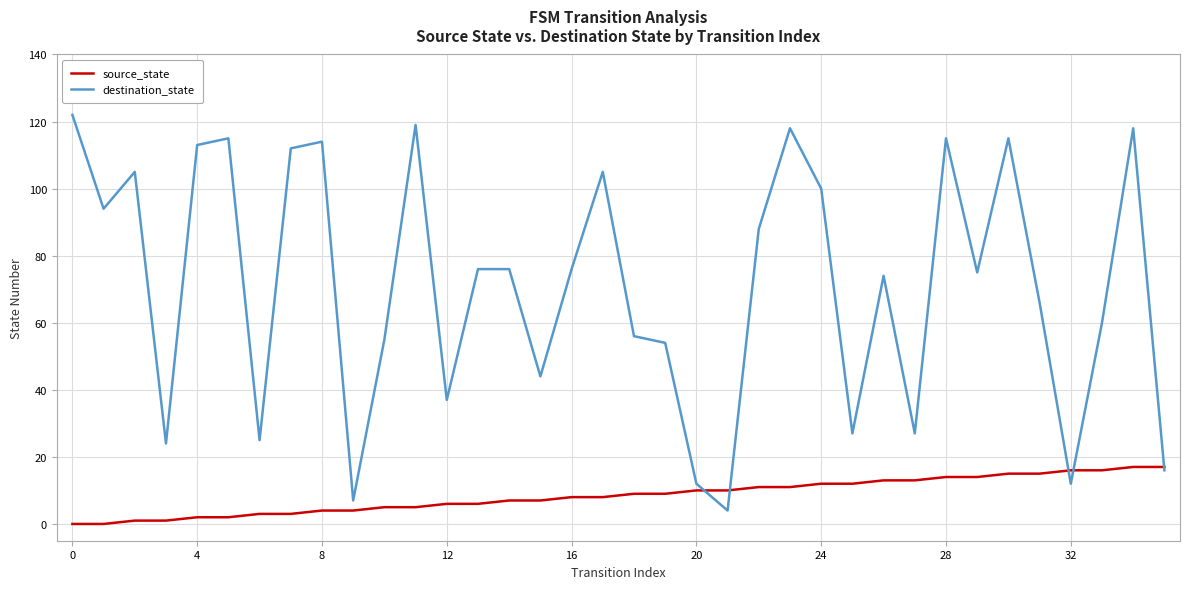

Which series has the largest total across all categories?

destination_state